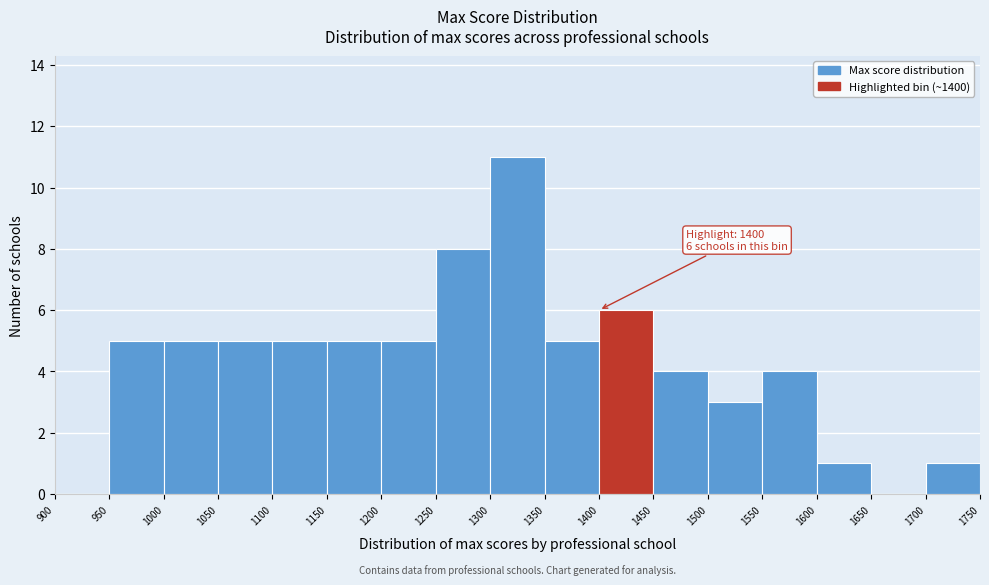

Over which range of the x-axis is the bar tallest?

1300 to 1350